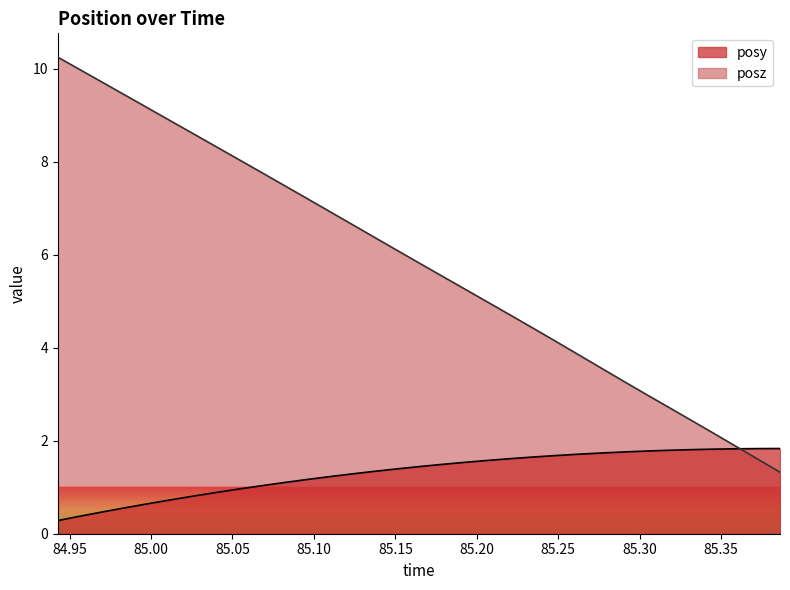

What are all the series names shown in the legend?

posy, posz